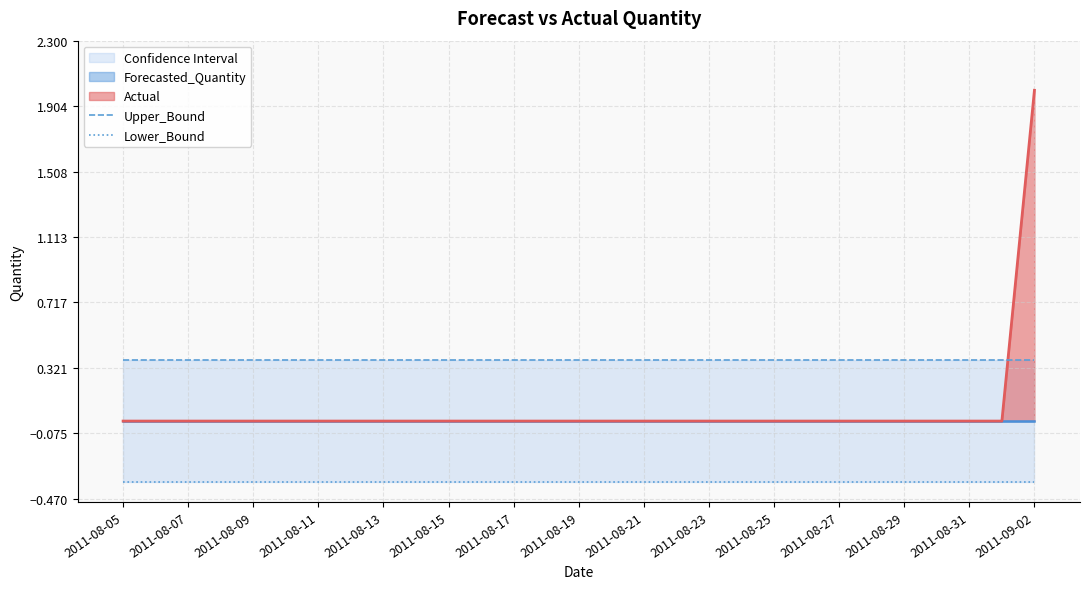

True or false: Lower_Bound and Upper_Bound cross at least once.

False